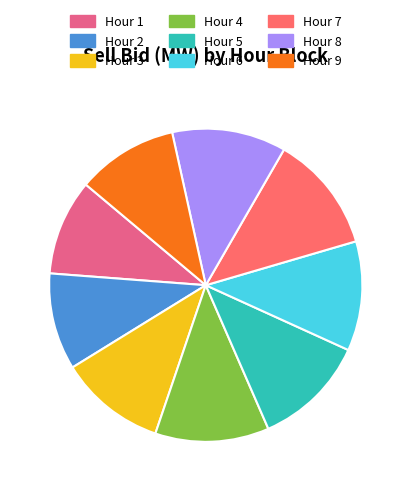

Between Hour 2 and Hour 3, which is larger?

Hour 3